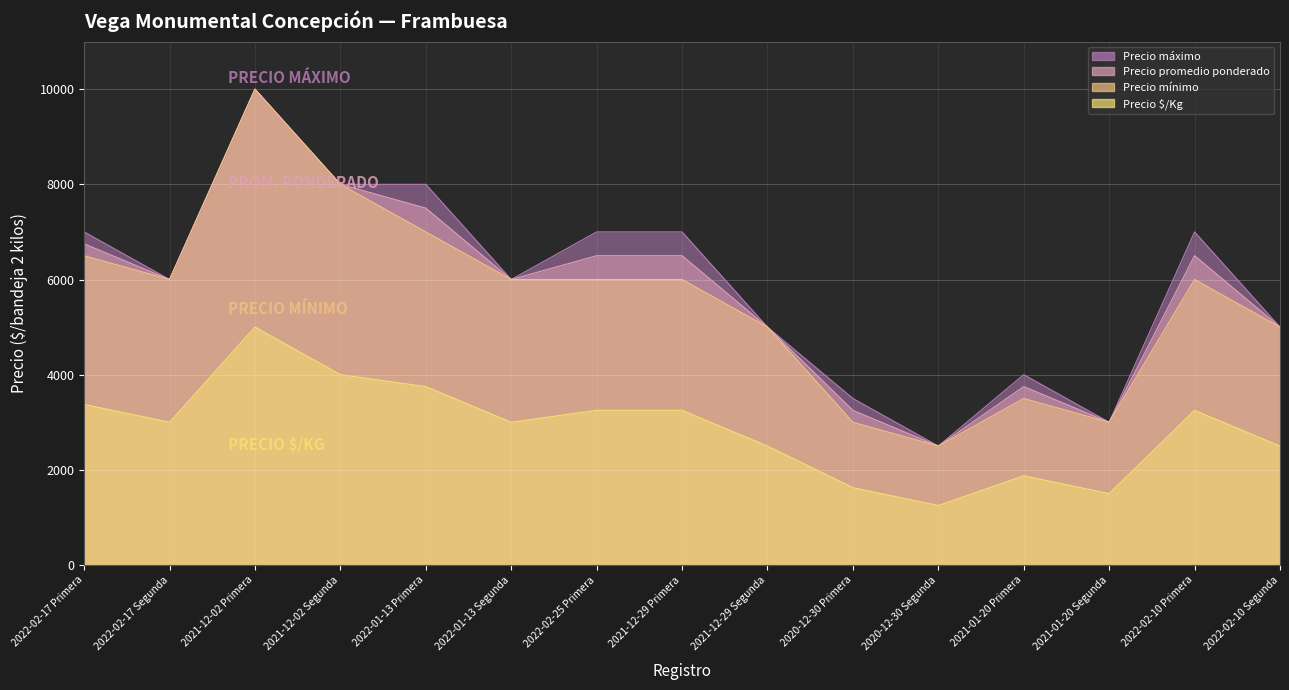

What is the sum of all Precio promedio ponderado values?

86250